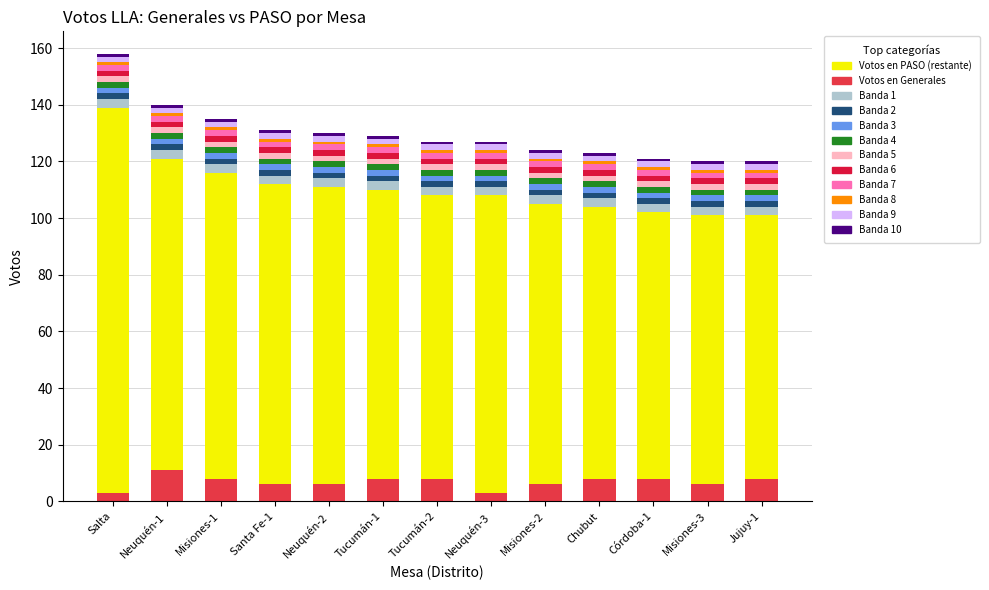

What is the label of the 12th bar from the right?

Neuquén-1